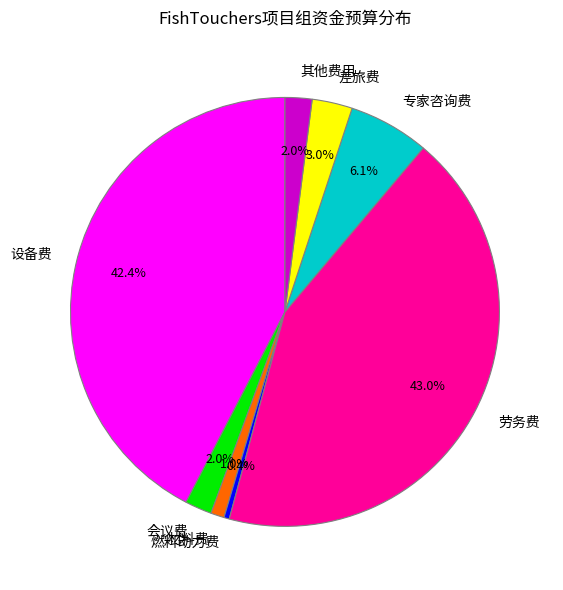

Is it true that 专家咨询费 is 1% of the pie?

False